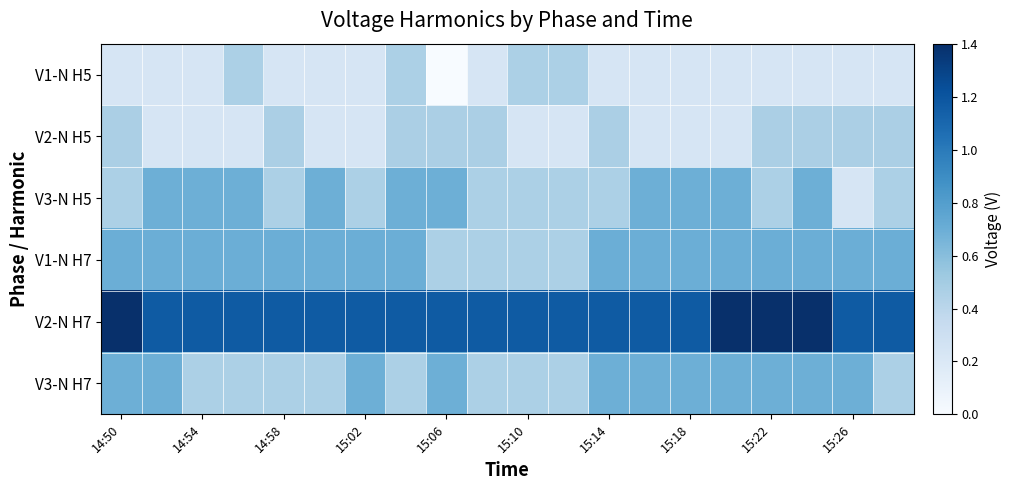

Rank the series by their maximum value, from highest to lowest.

V2-N H7, V1-N H7, V3-N H5, V3-N H7, V2-N H5, V1-N H5